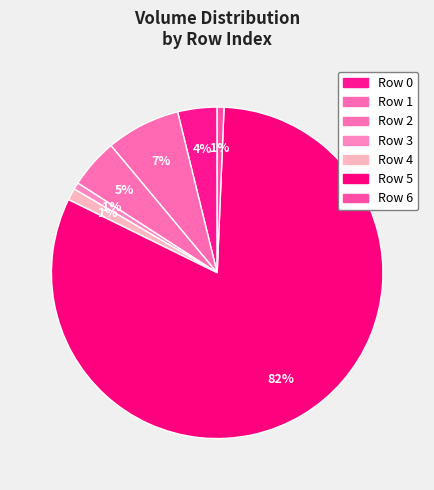

How many slices are in this pie chart?

7